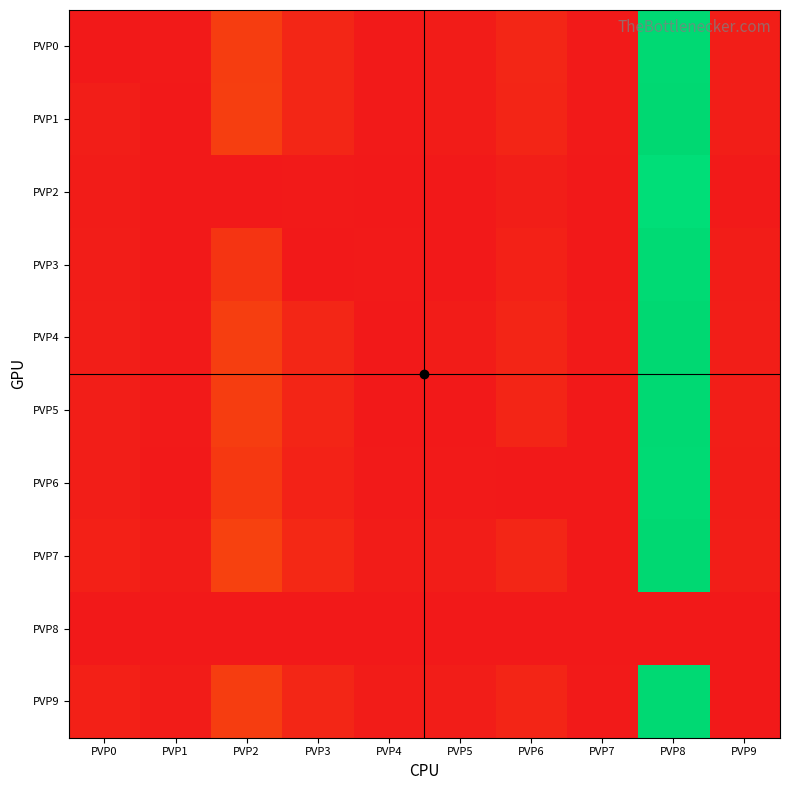

Which series has the largest range (max minus min)?

PVP7